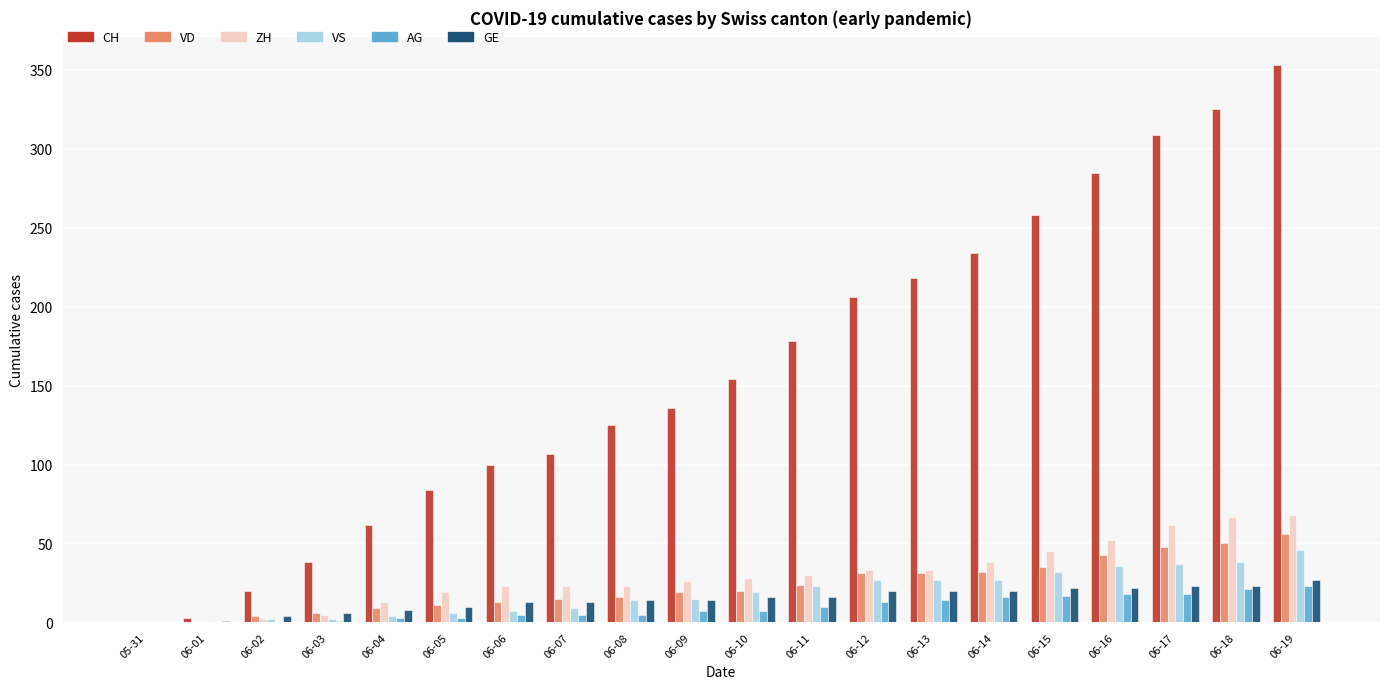

The value of VS at 06-15 is 32. True or false?

True